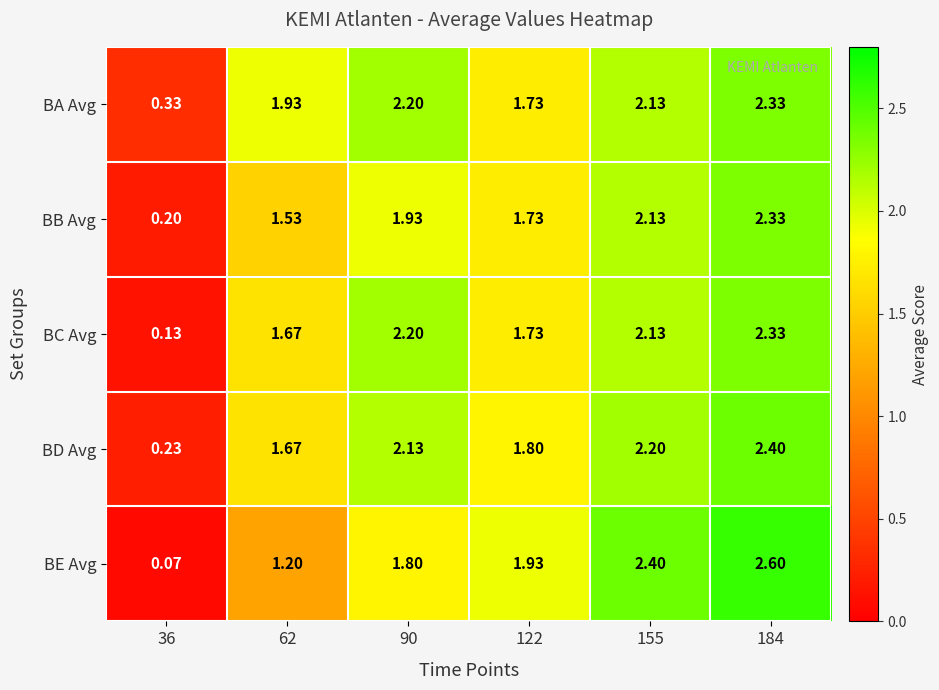

Which series has the largest total across all categories?

BA Avg